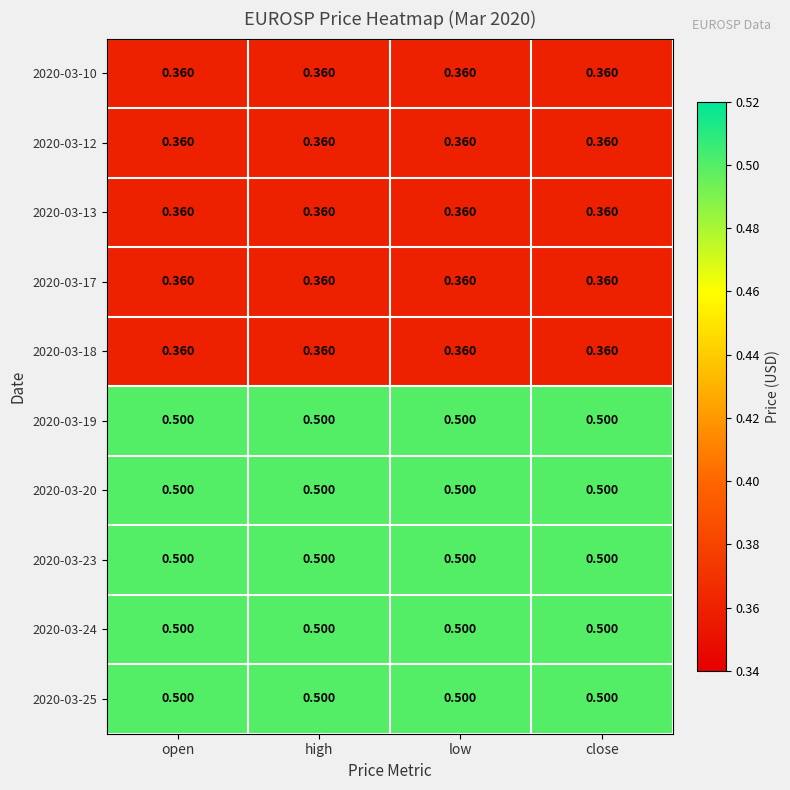

Is the value of 2020-03-13 at close greater than the value of 2020-03-20 at low?

No